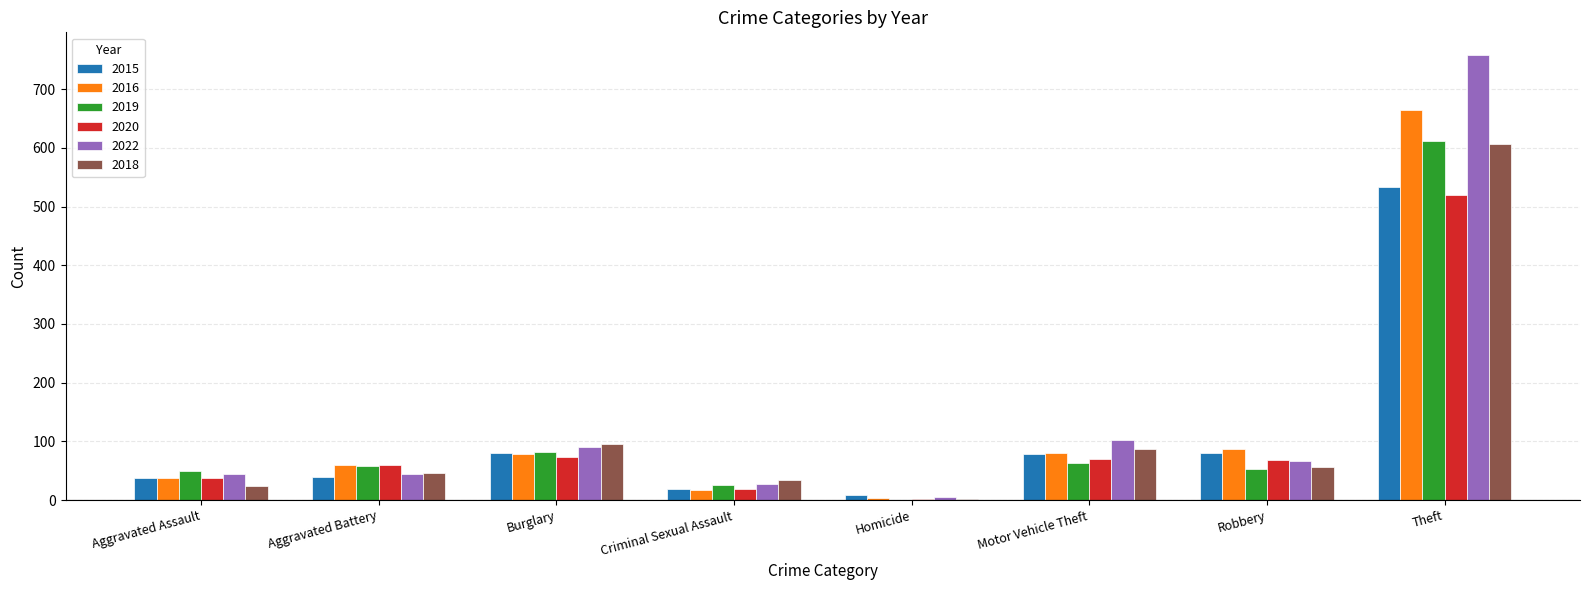

At which category is the sum across all series the highest?

Theft